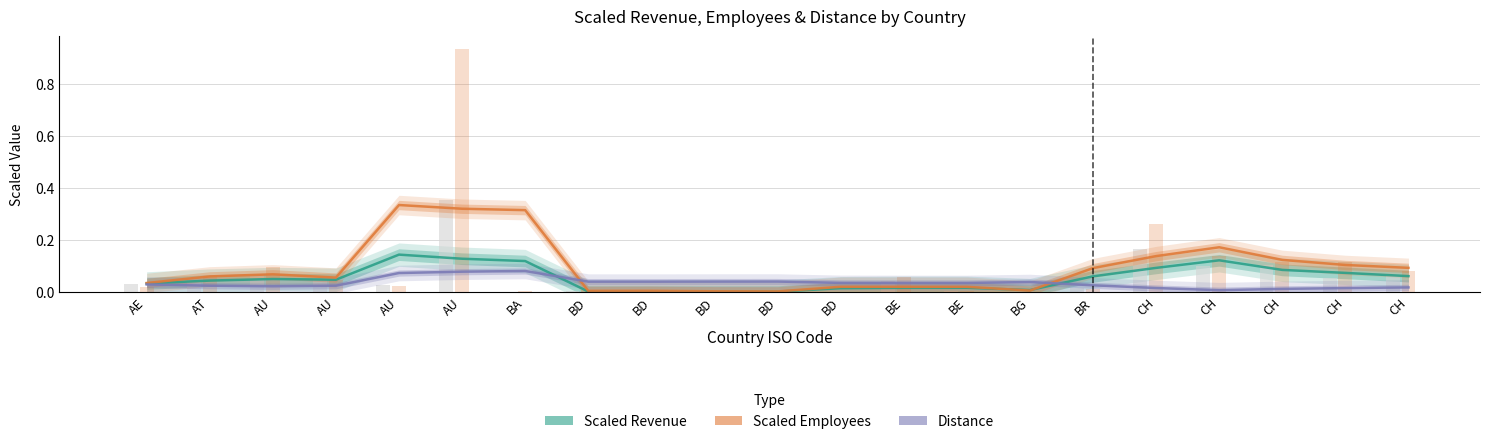

Reading left to right, list all the values displayed in this chart.

Scaled_Revenue: 0.0	0.0	0.0	0.0	0.1	0.1	0.1	0.0	0.0	0.0	0.0	0.0	0.0	0.0	0.0	0.1	0.1	0.1	0.1	0.1	0.1
Scaled_Employees: 0.0	0.1	0.1	0.1	0.3	0.3	0.3	0.0	0.0	0.0	0.0	0.0	0.0	0.0	0.0	0.1	0.1	0.2	0.1	0.1	0.1
Distance: 0.0	0.0	0.0	0.0	0.1	0.1	0.1	0.0	0.0	0.0	0.0	0.0	0.0	0.0	0.0	0.0	0.0	0.0	0.0	0.0	0.0